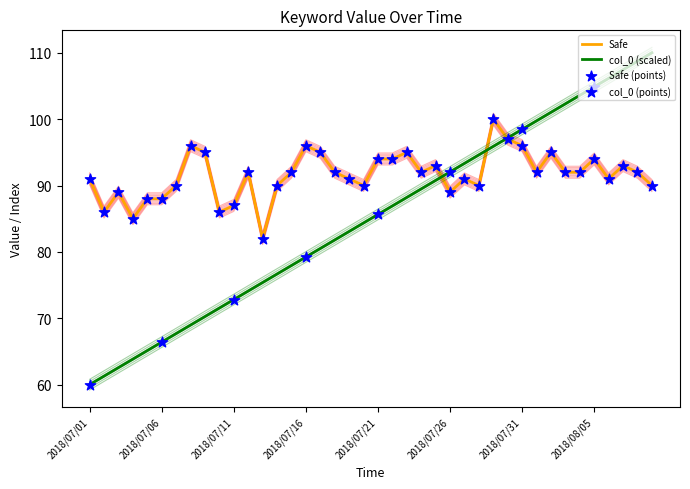

At how many categories does at least one series exceed 92?

22